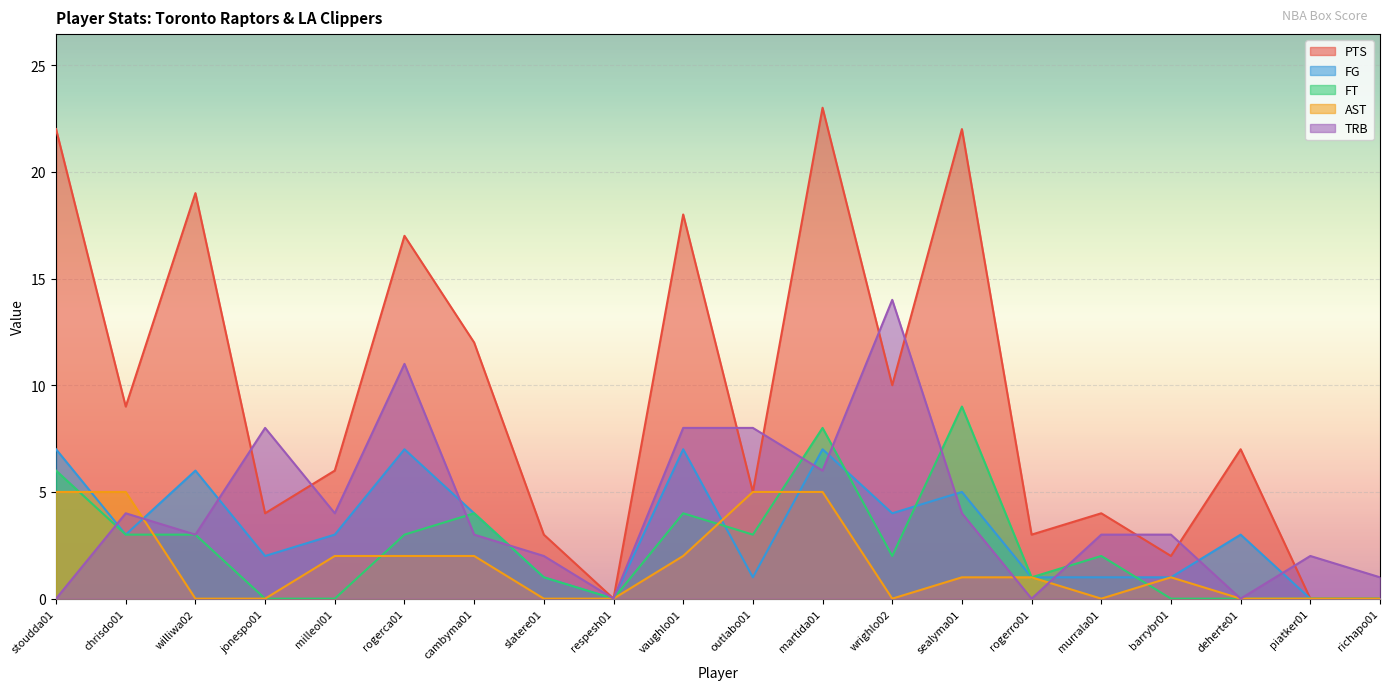

How many lines are shown in the chart?

5